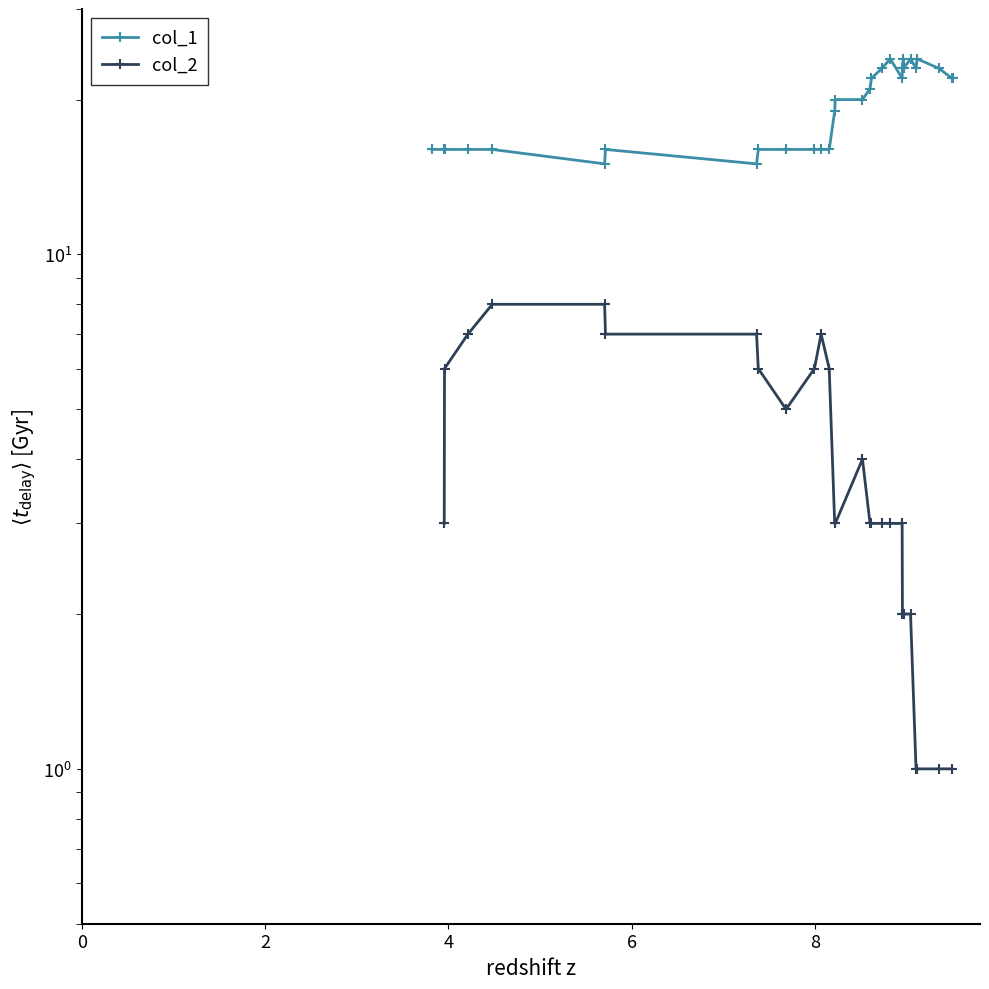

How many positive values does the col_2 series have?

28